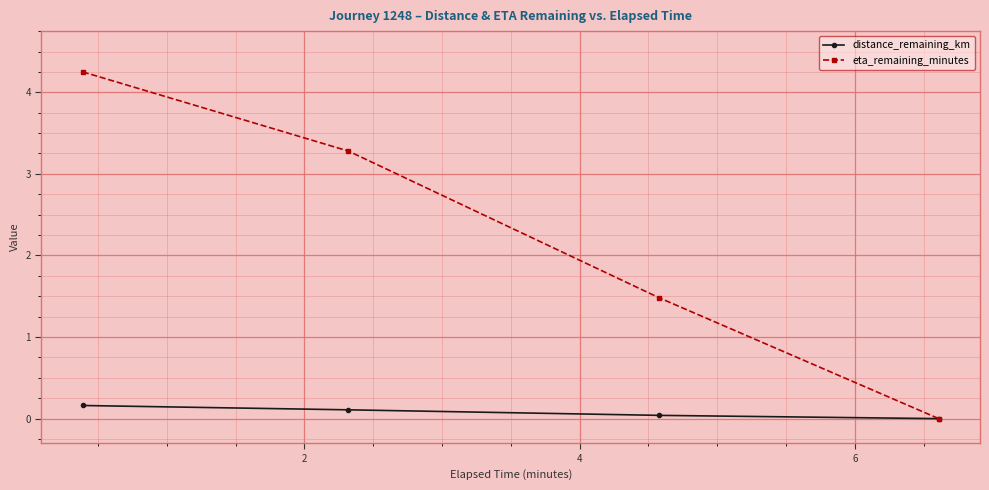

Does the chart display data point markers on the line(s)?

Yes